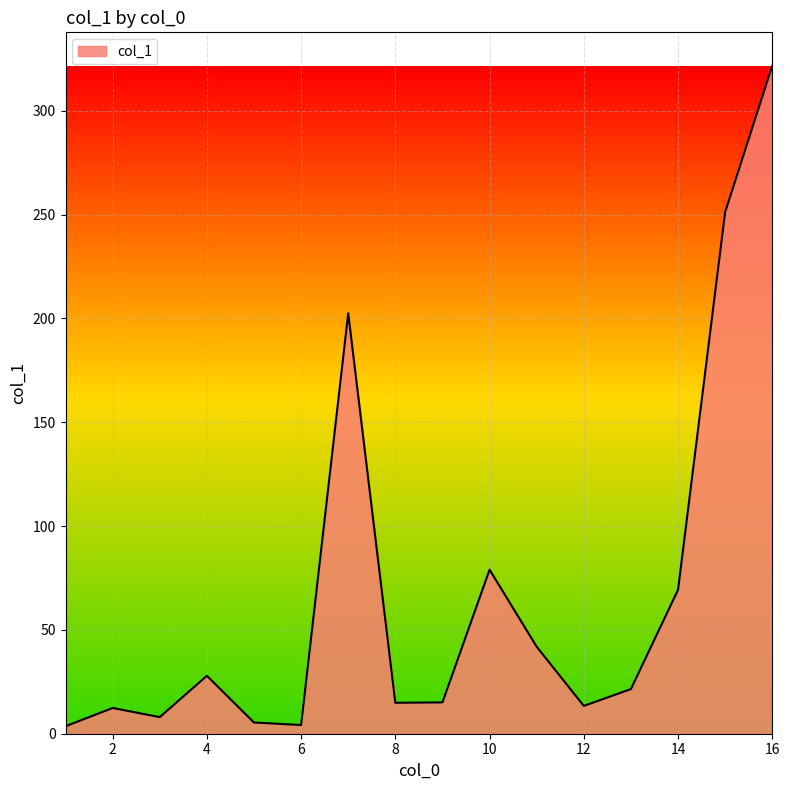

What is the greatest value displayed?

321.7